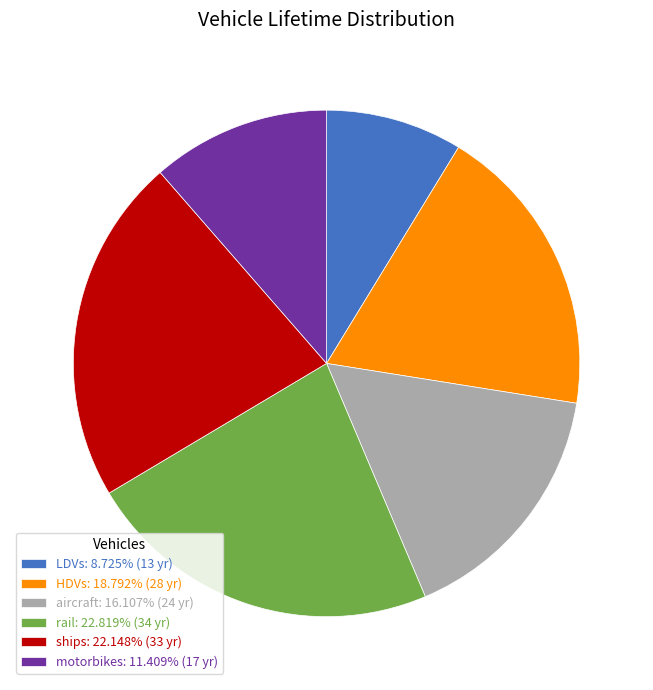

Do ships and rail together represent more than half of the pie?

No